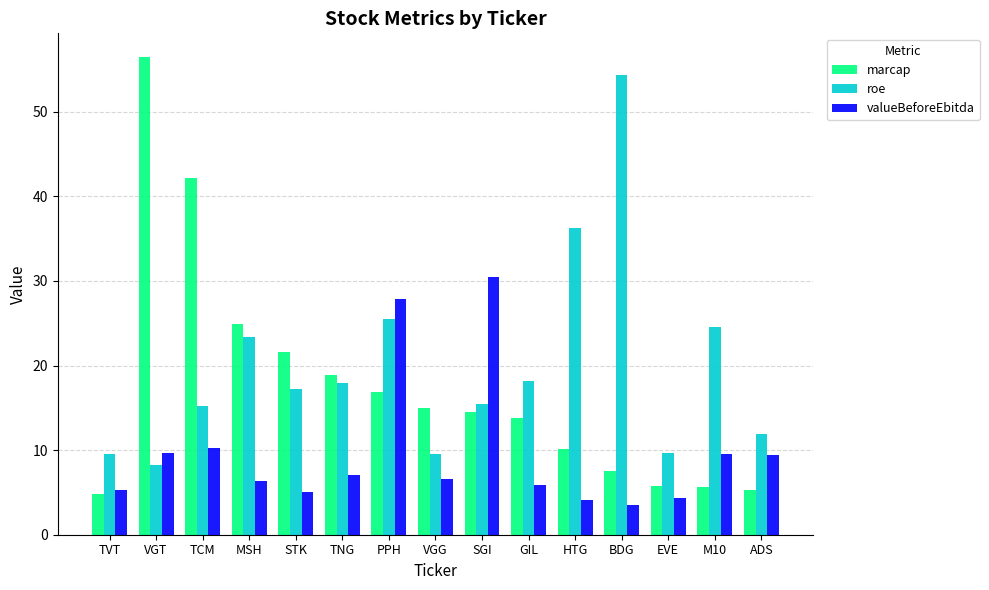

Which series has the widest spread of values?

marcap